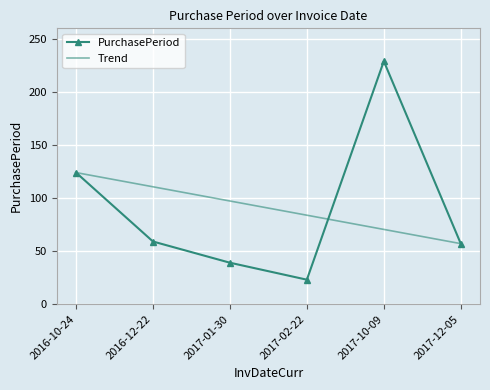

Where is the data nearest to the value 126?

2016-10-24